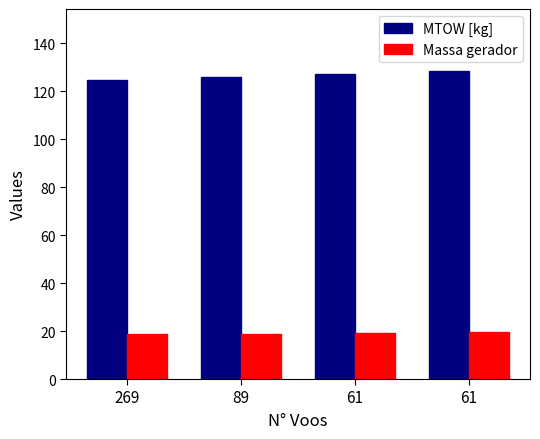

What is the spread (max minus min) of values at 269?

106.0